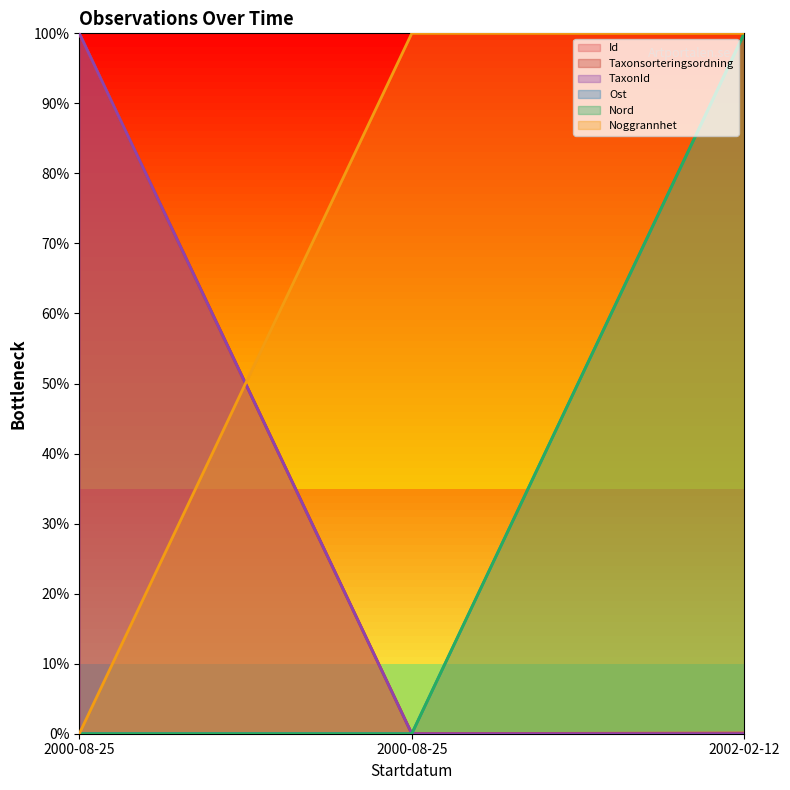

Which series has the widest spread of values?

Id